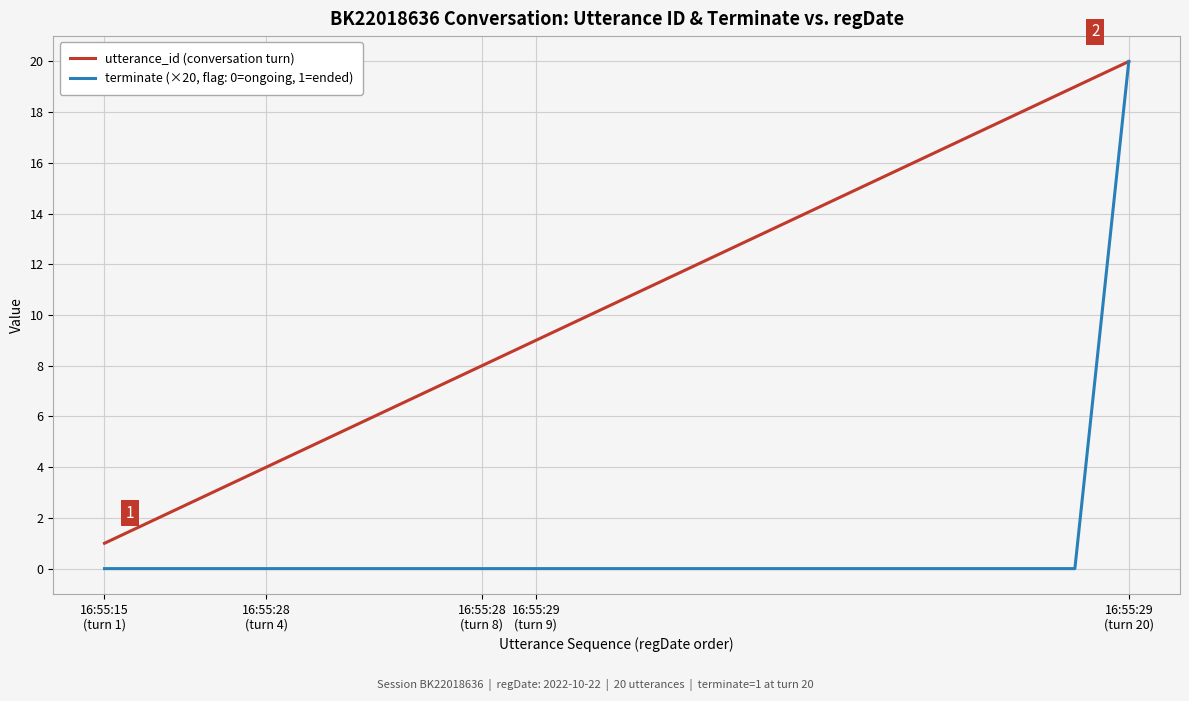

Which series has the widest spread of values?

terminate (×20, flag: 0=ongoing, 1=ended)